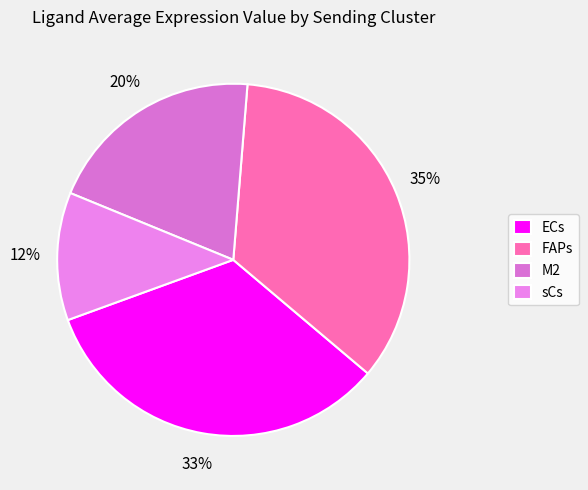

How many slices are in this pie chart?

4